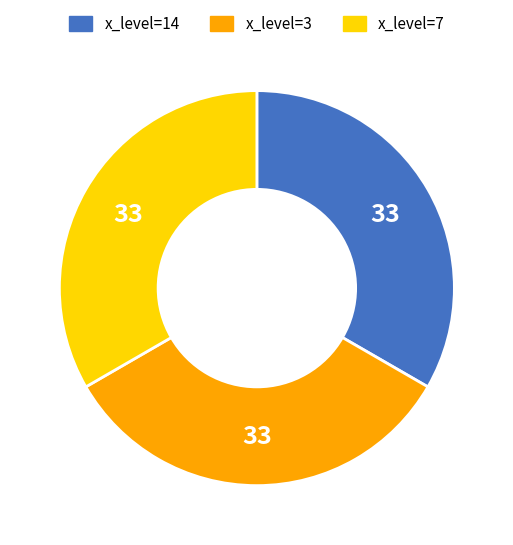

How many slices are in this pie chart?

3